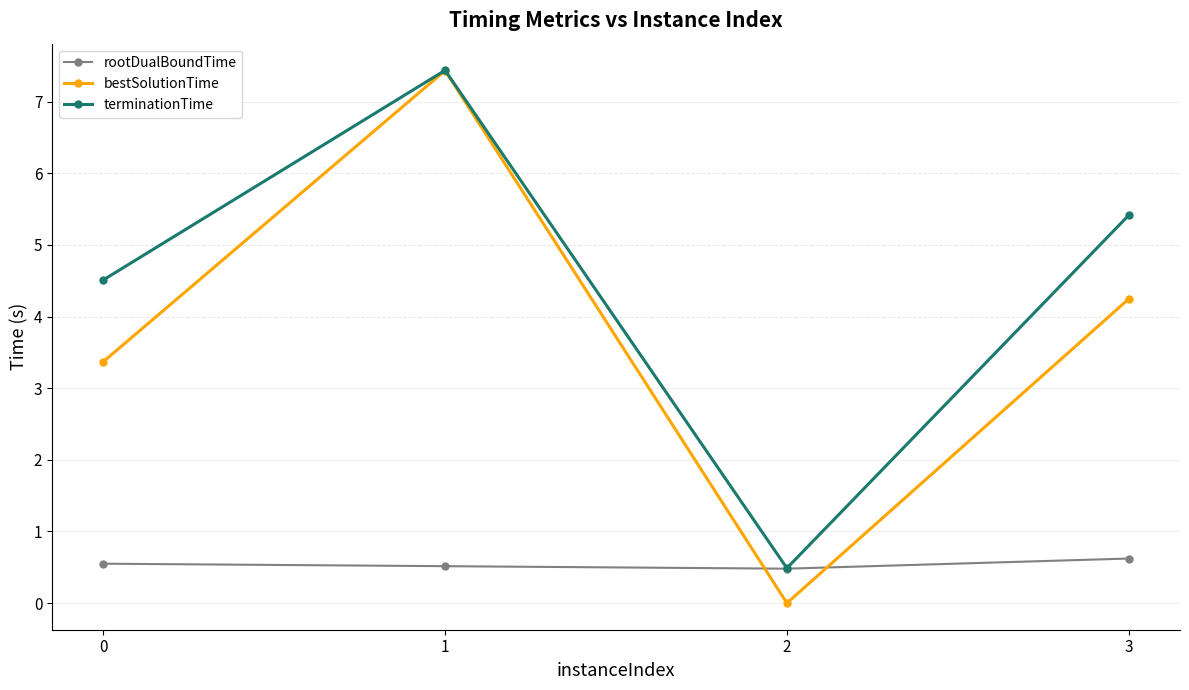

Is it true that bestSolutionTime equals 7.4 at 1?

True